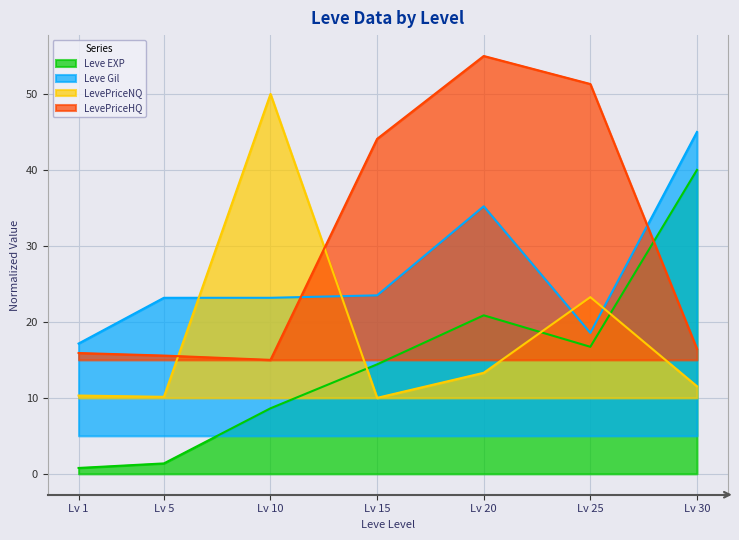

How many interior local valleys does the Leve Gil series have?

1